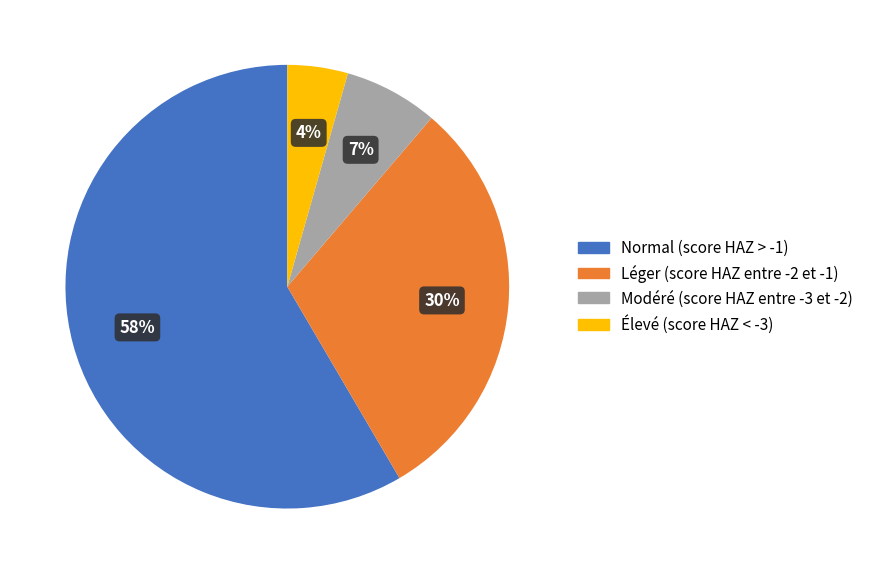

Count the number of slices in the pie.

4